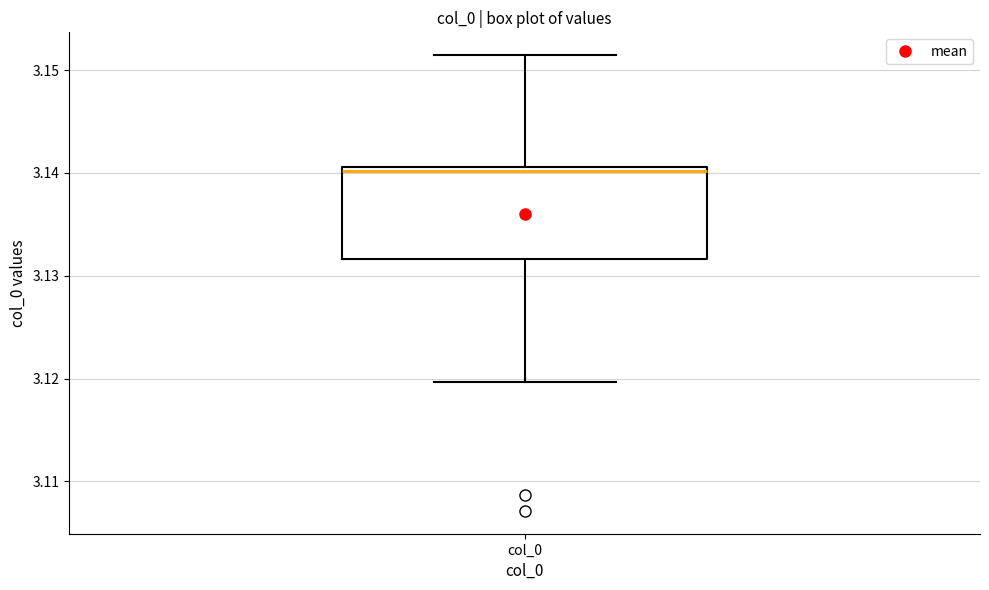

Transcribe this box plot: give where the median line is, the range the box spans, and where the two whiskers end, as read against the y-axis. The values are not printed on the chart, so give them approximately, as read against the axis.

median 3.140, box 3.132 to 3.141, whiskers 3.120 to 3.151